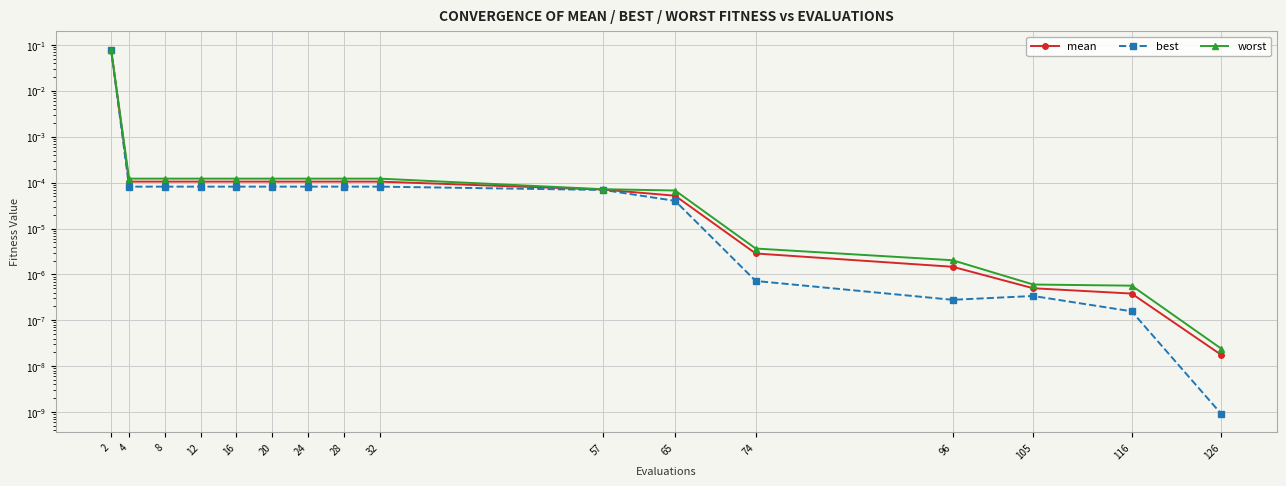

Rank the series by their average value, from highest to lowest.

worst, mean, best